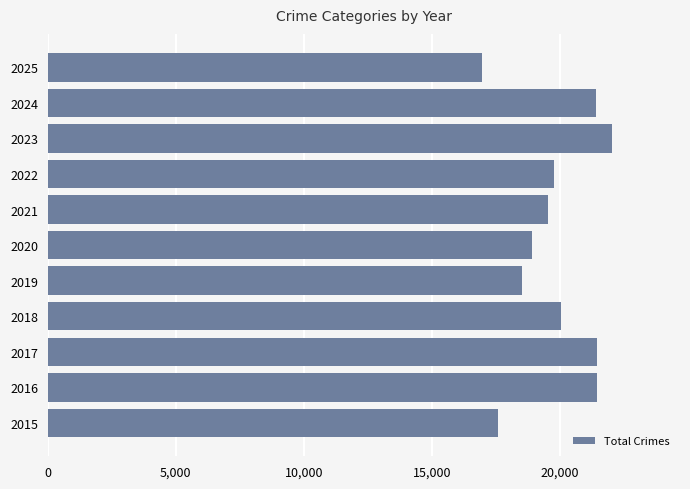

What value does the data have at 2025, to the nearest 50?

16950